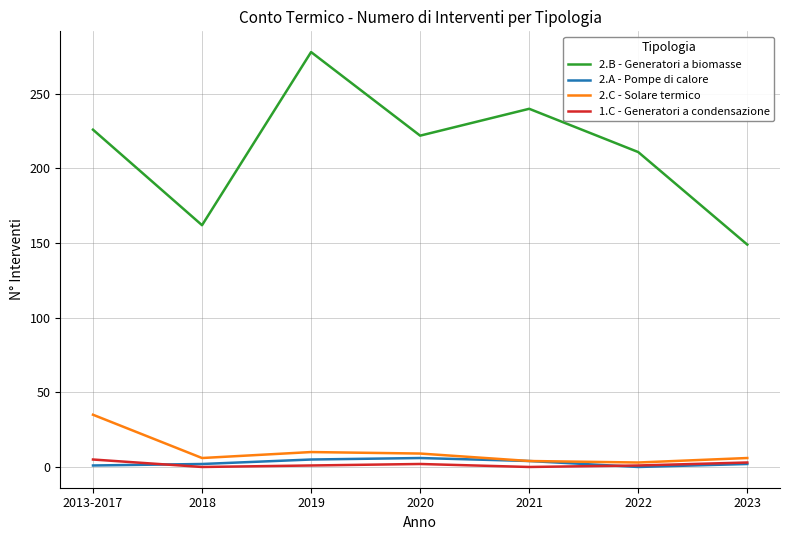

What is the total value across all series at 2013-2017?

267